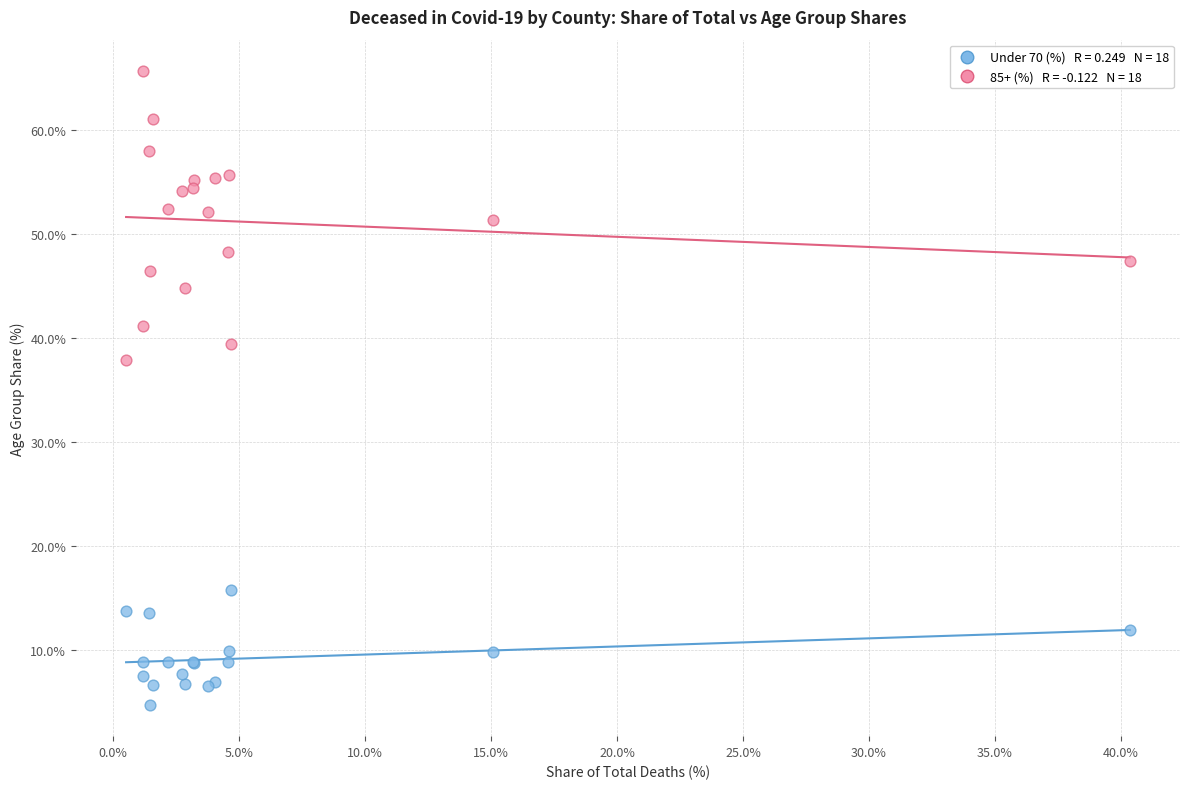

Across all series, what Y value is closest to 35?

37.9